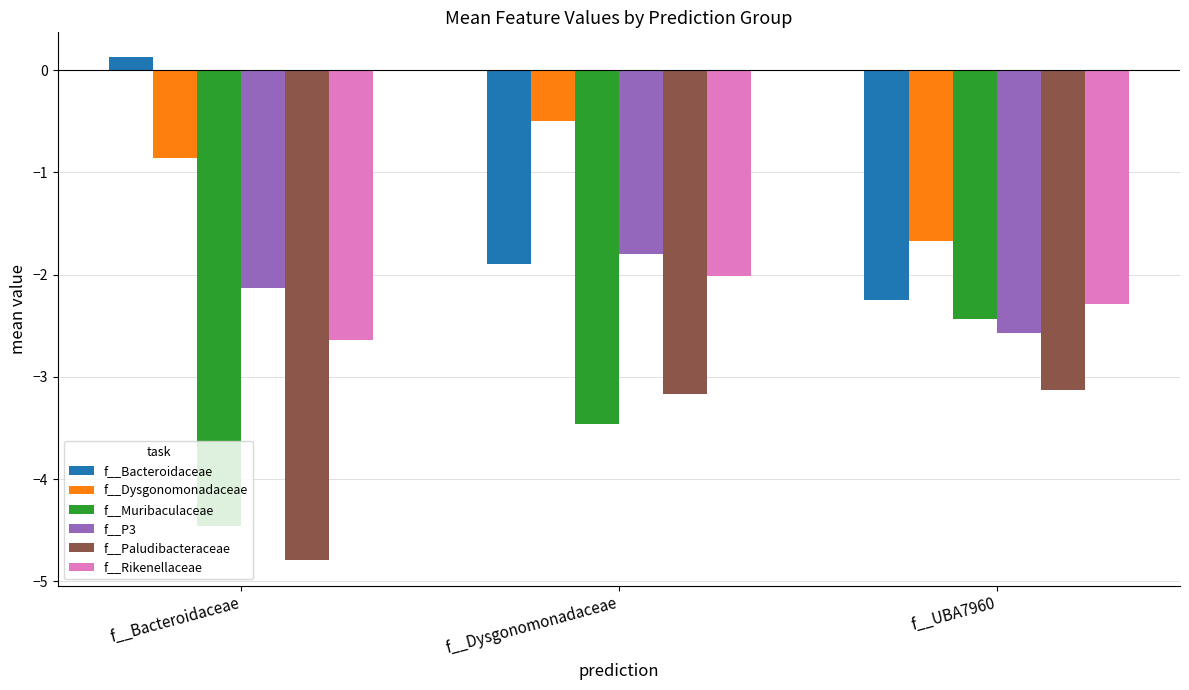

At how many categories does at least one series exceed 0?

1